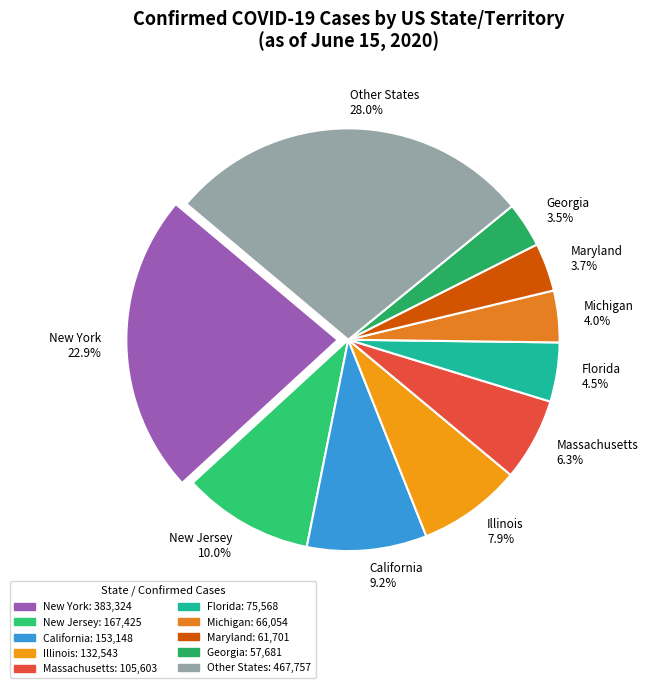

Which has a higher value, Michigan 4.0% or Massachusetts 6.3%?

Massachusetts 6.3%